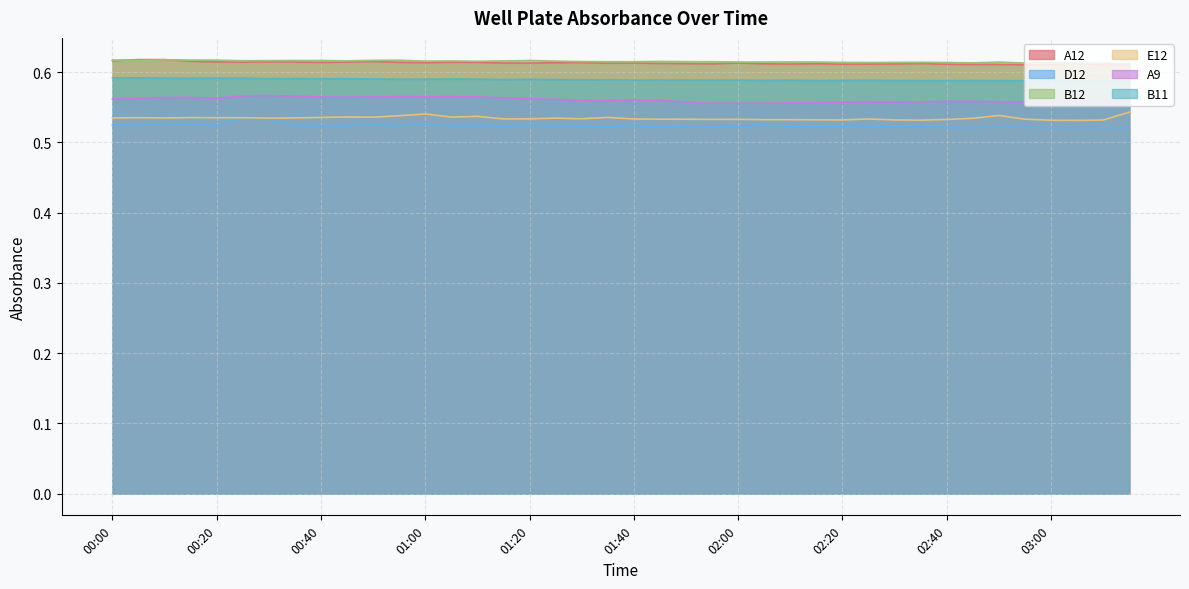

How many lines are shown in the chart?

6